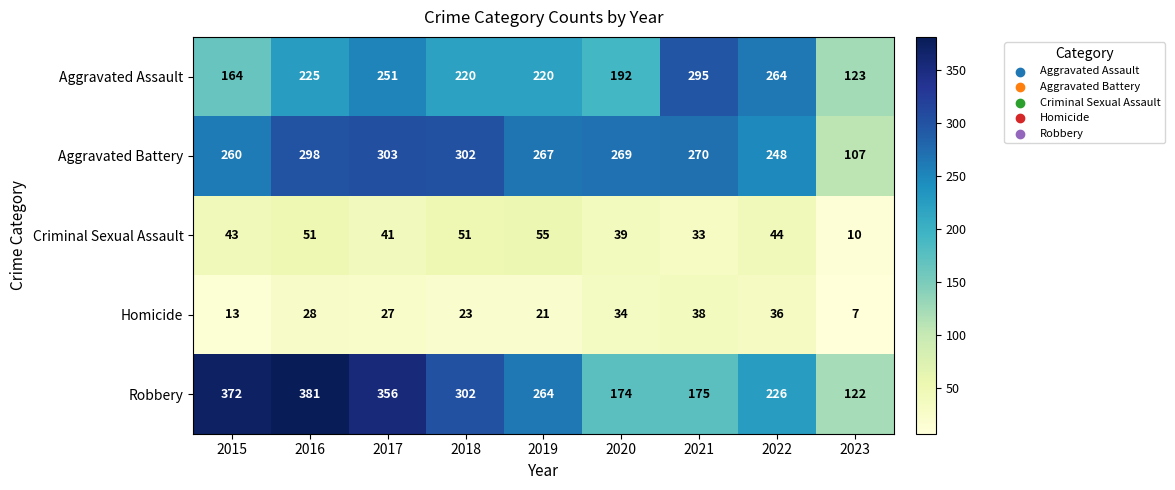

At which category is the sum across all series the highest?

2016